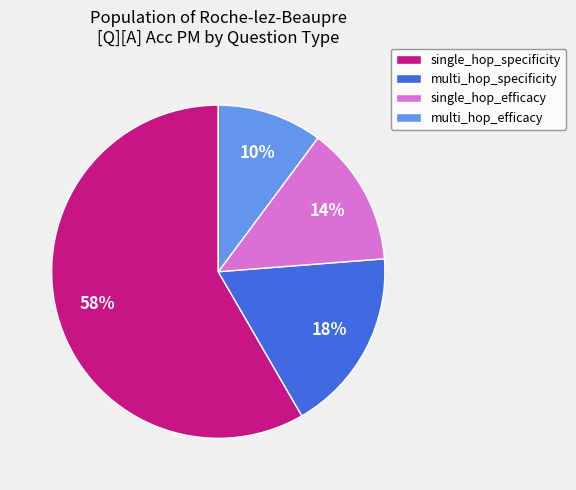

Rank the categories by value from lowest to highest.

multi_hop_efficacy, single_hop_efficacy, multi_hop_specificity, single_hop_specificity